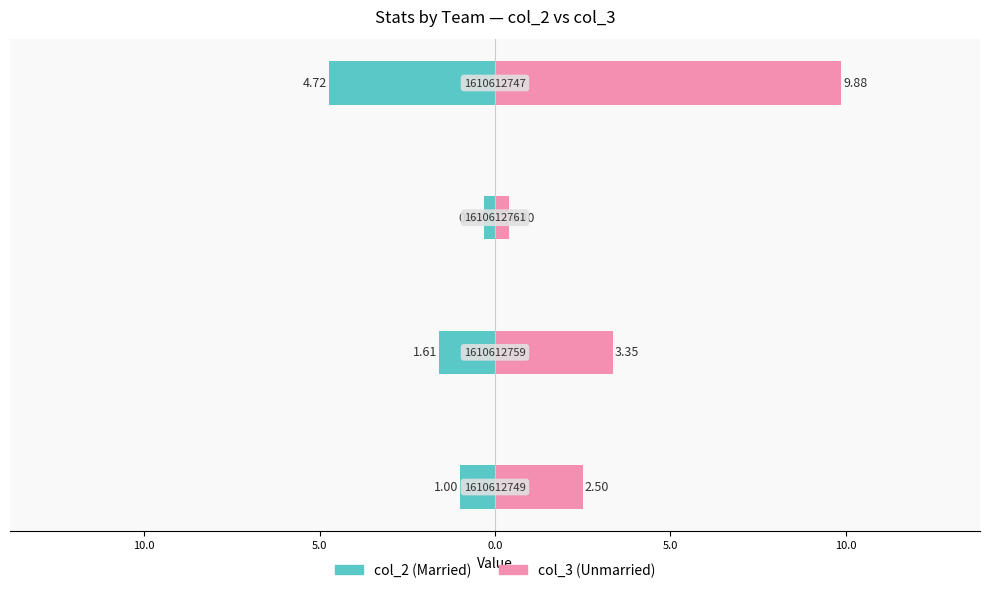

How many categories are shown in the chart?

4